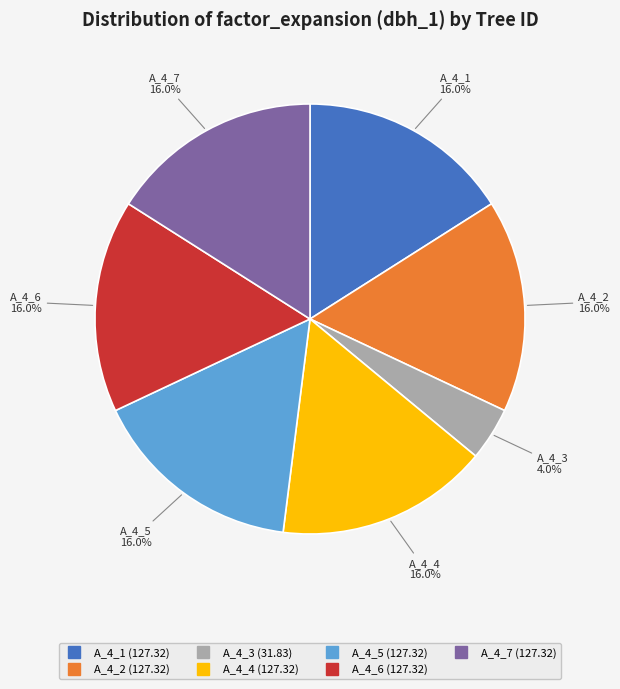

Is there any slice that represents more than half of the pie?

No